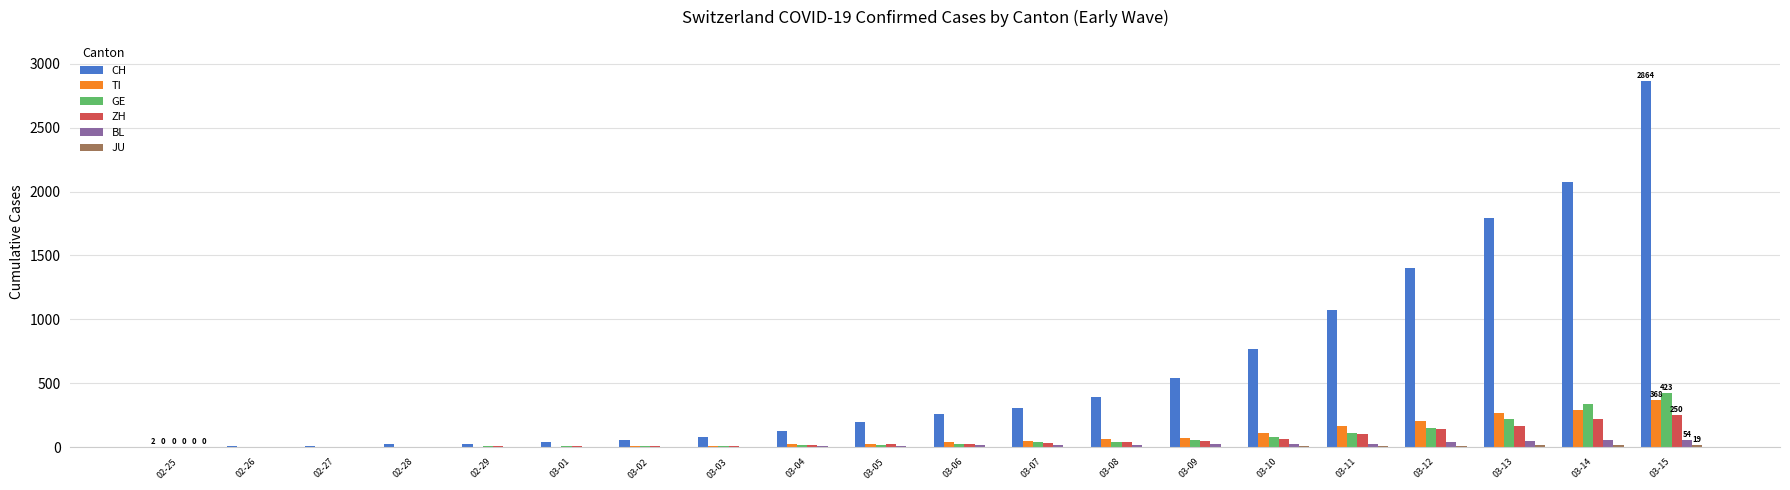

What is the maximum value shown in the chart?

2864